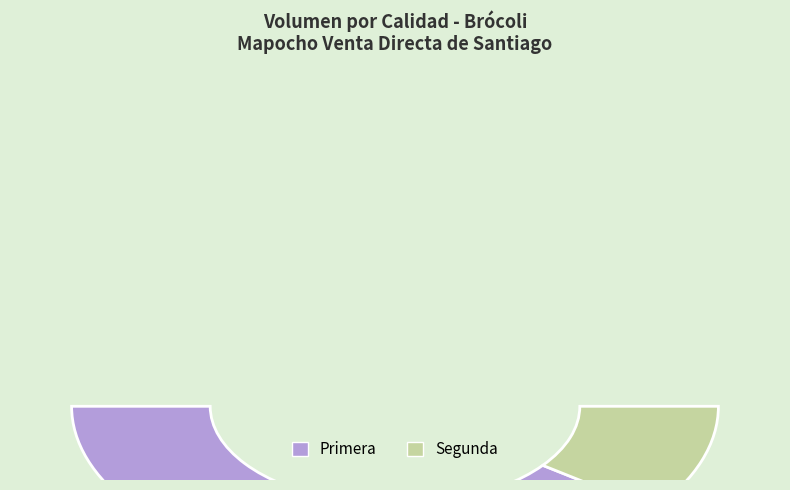

How many segments does this pie chart have?

2